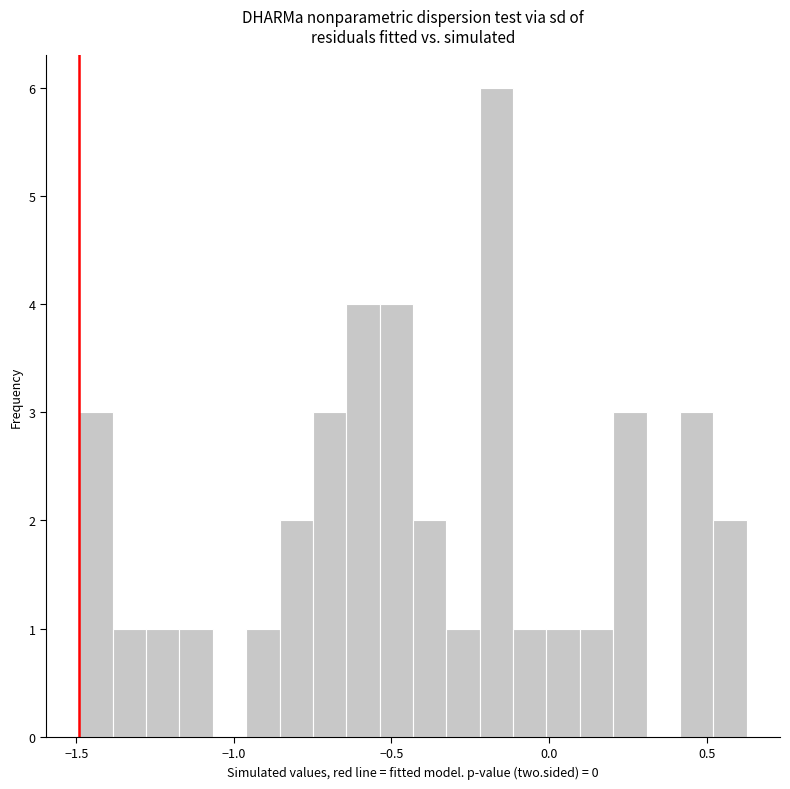

Read against the x-axis, roughly where is the centre of the tallest bar?

-0.15